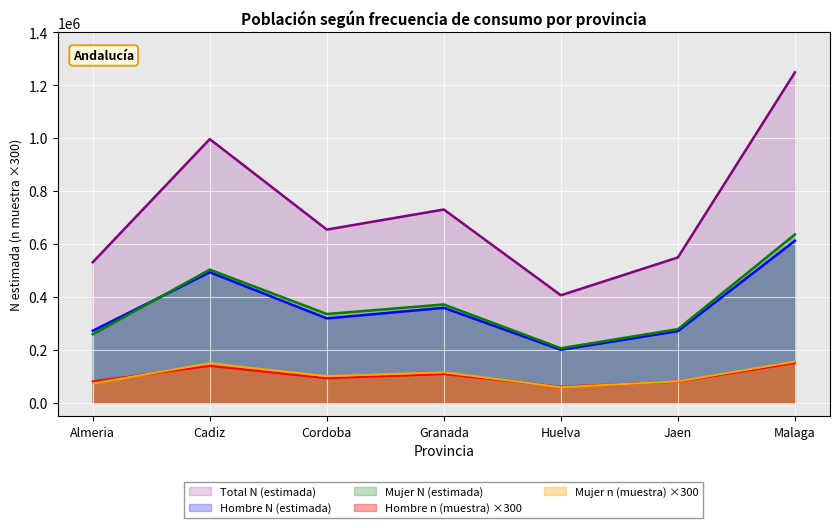

What is the sum of the Total N (estimada) values at Malaga and Jaen?

1796955